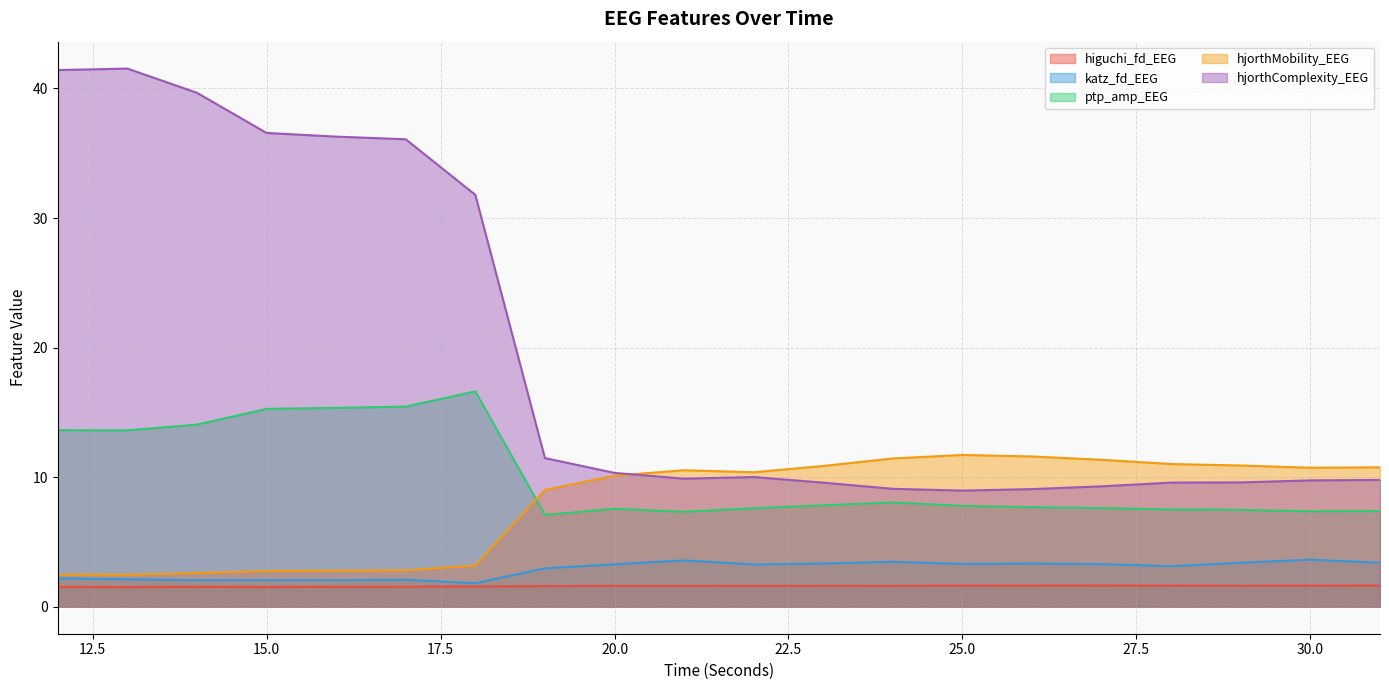

List the series in order of their peak value, highest first.

hjorthComplexity_EEG, ptp_amp_EEG, hjorthMobility_EEG, katz_fd_EEG, higuchi_fd_EEG